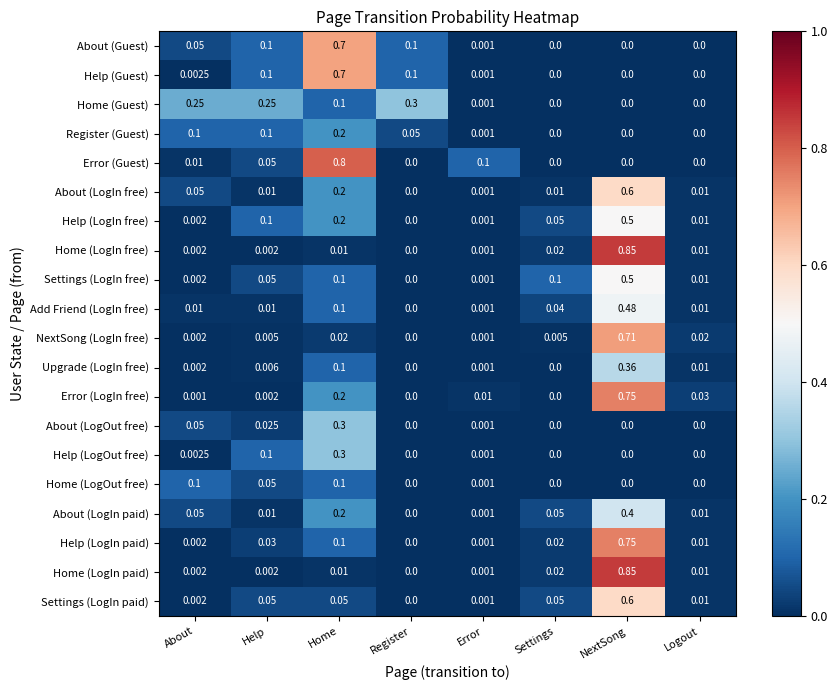

Which series has the largest total across all categories?

Error (LogIn free)